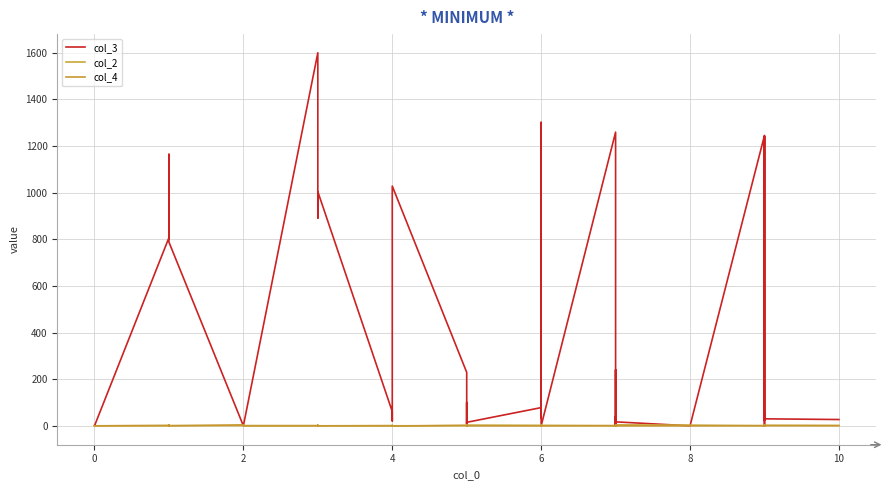

Rank the series at 10 from highest to lowest value.

col_3, col_4, col_2